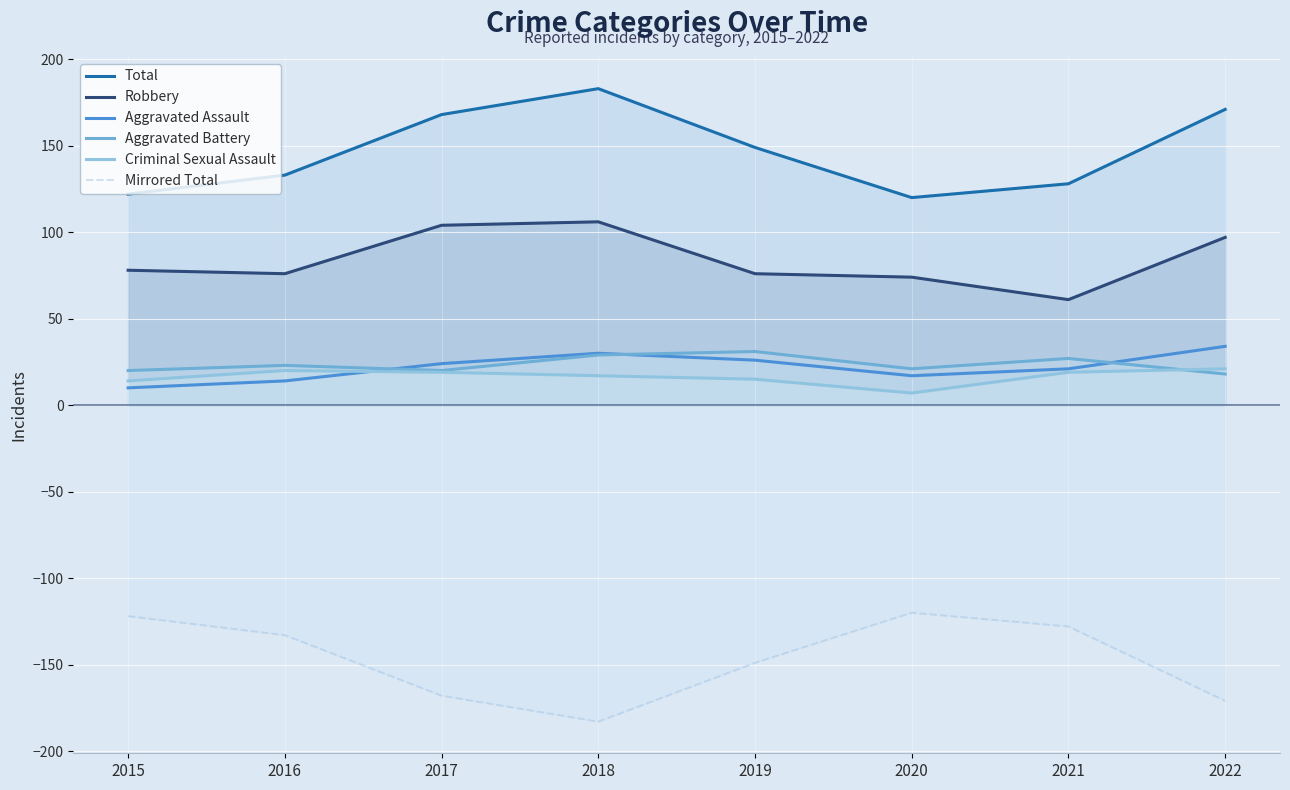

True or false: Criminal Sexual Assault and Total cross at least once.

False